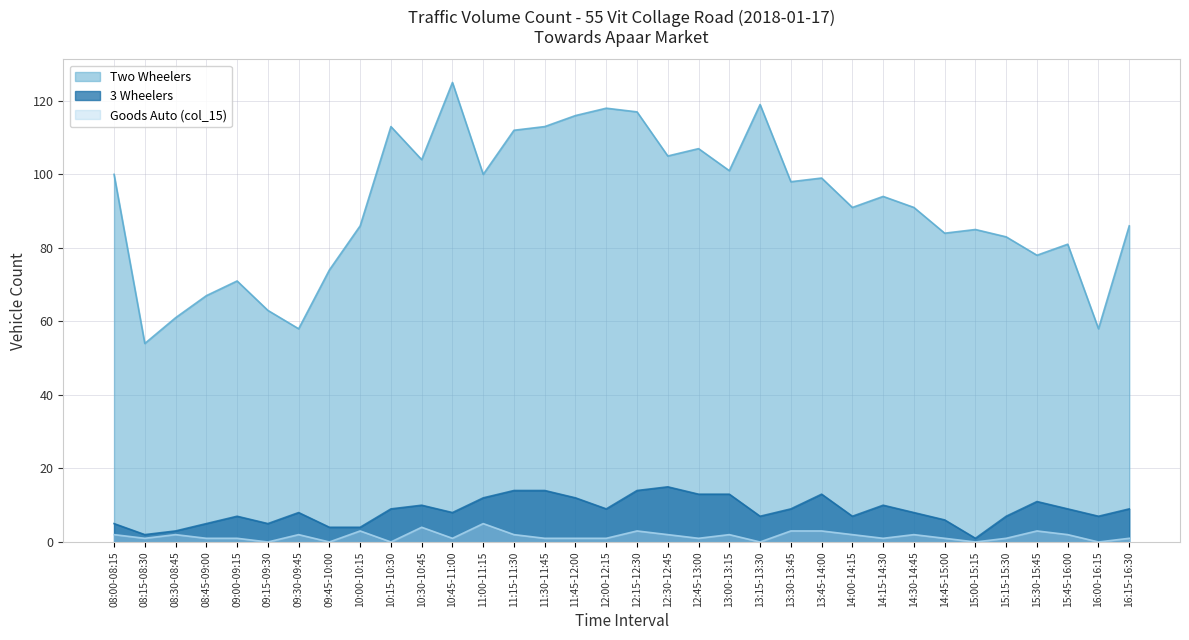

List the series in order of their peak value, lowest first.

Goods Auto (col_15), 3 Wheelers, Two Wheelers